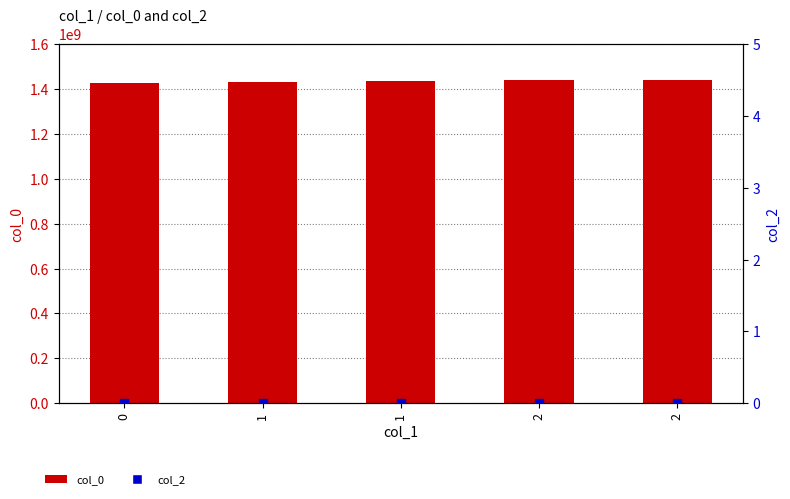

At which category is the sum across all series the highest?

2